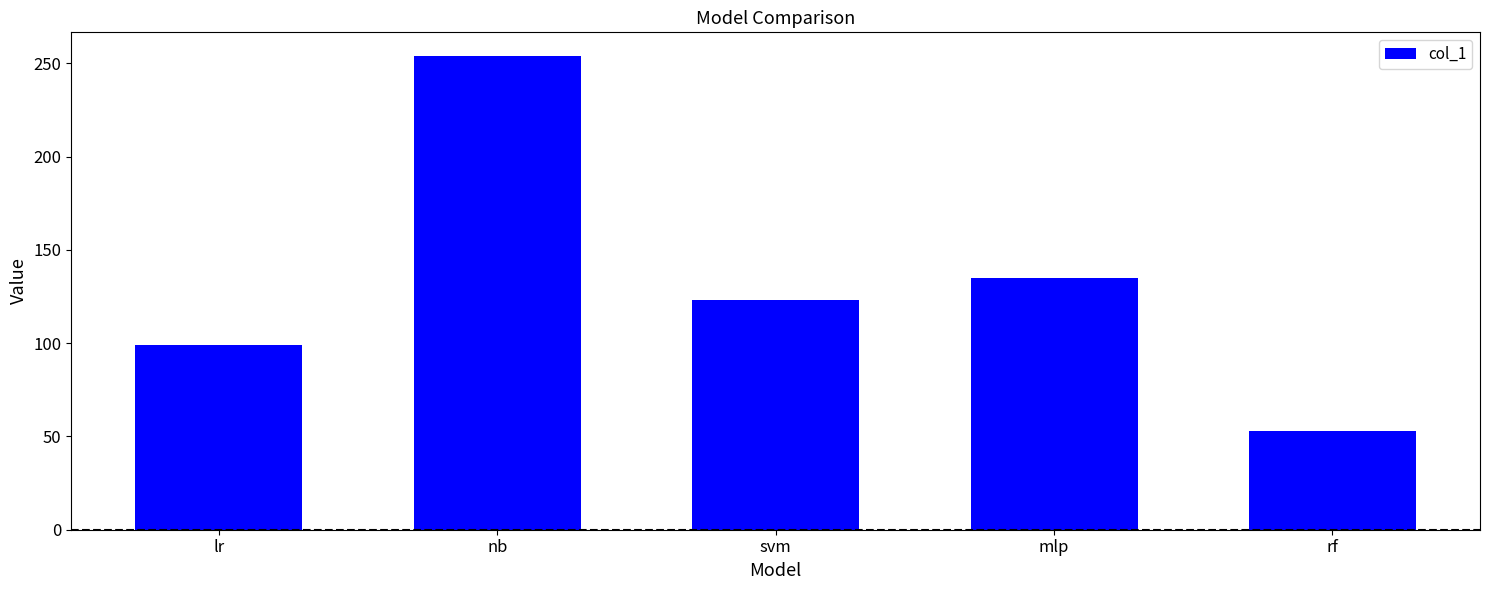

What is the approximate value at lr, to the nearest 10?

100